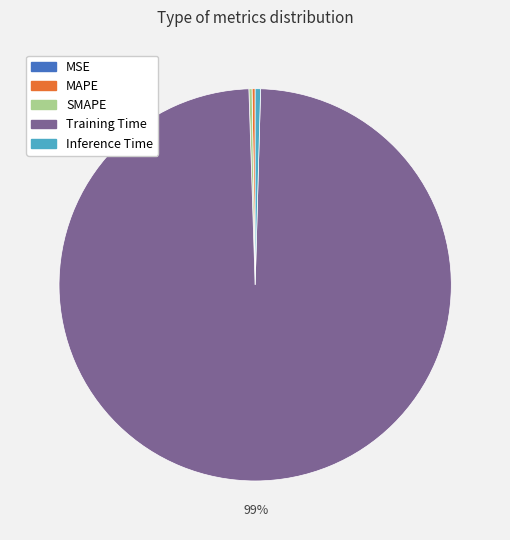

Is there any slice that represents more than half of the pie?

Yes